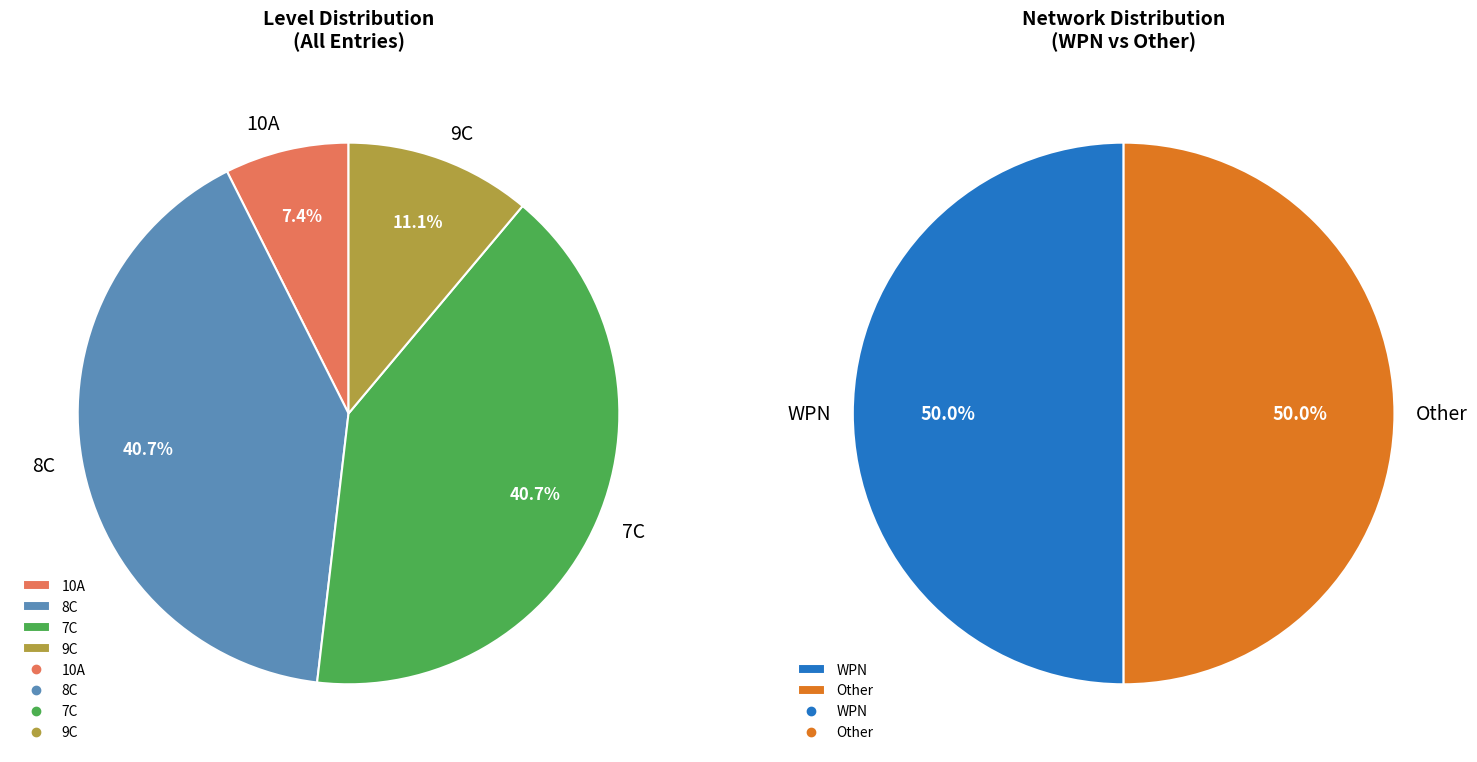

Which category has the smallest portion of the pie?

10A